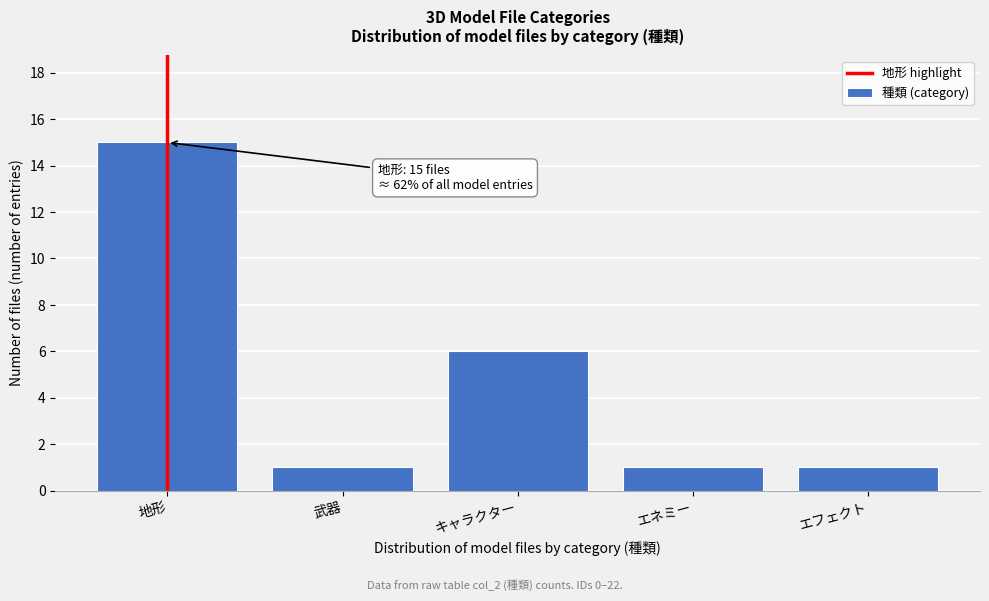

Reading left to right, list all the values displayed in this chart.

15	1	6	1	1